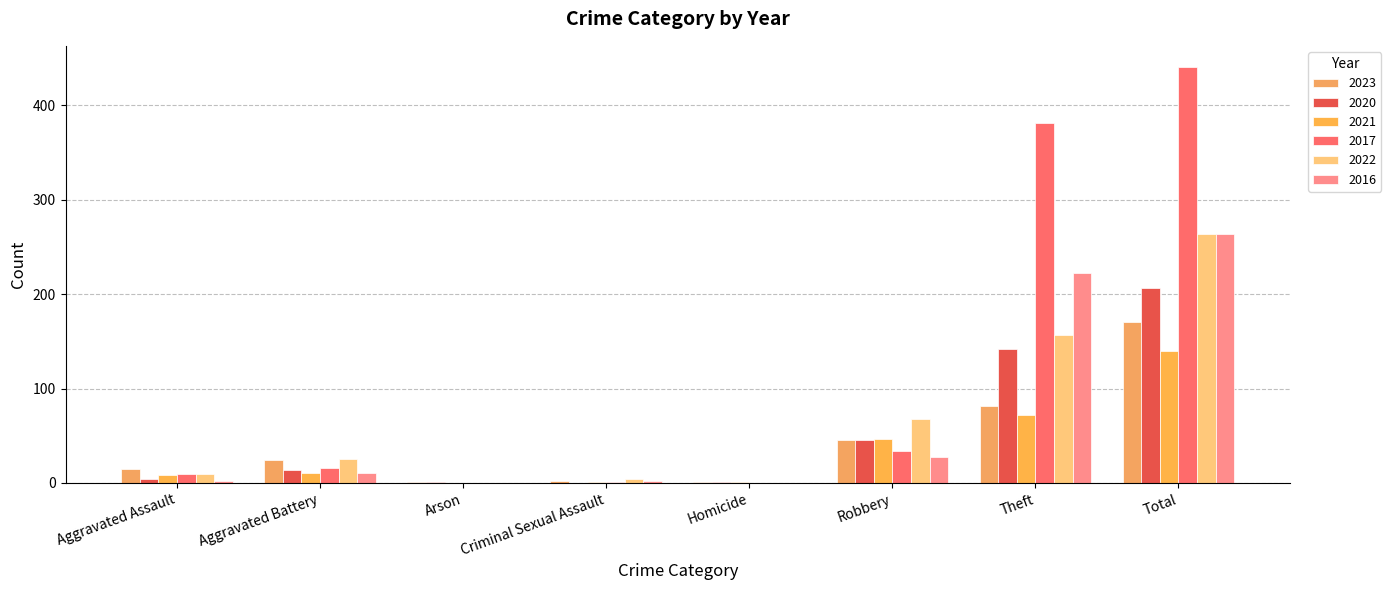

Reading left to right, list all the values displayed in this chart.

2023: 15	24	1	2	1	45	82	170
2020: 4	14	1	0	1	45	142	207
2021: 8	11	0	1	1	47	72	140
2017: 9	16	0	1	0	34	381	441
2022: 10	25	0	4	0	68	157	264
2016: 2	11	0	2	0	27	222	264